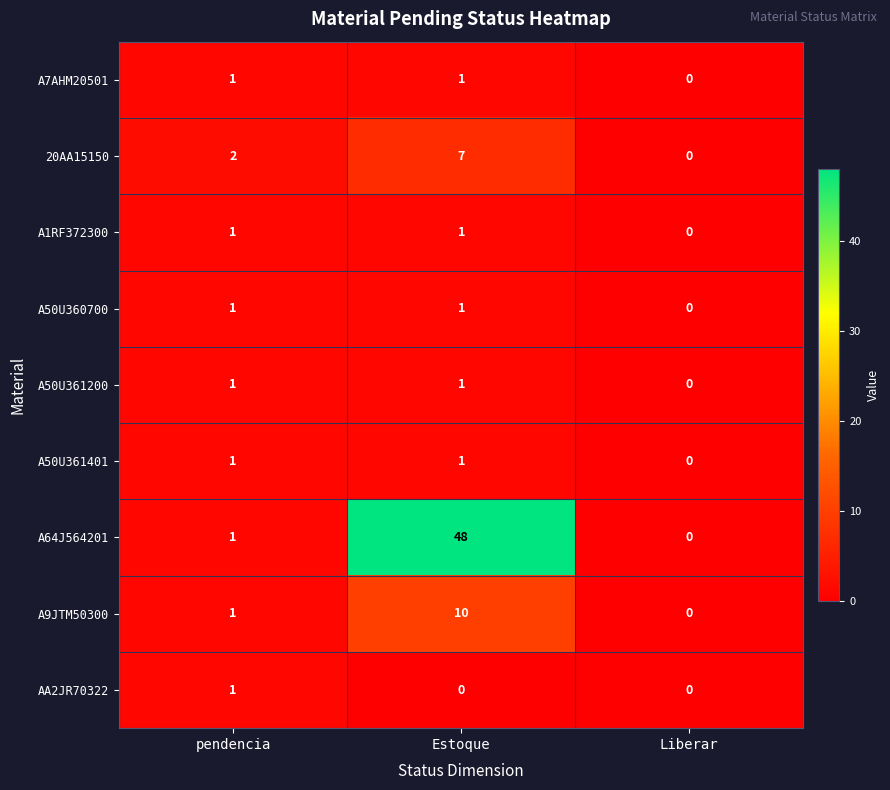

At how many categories does at least one series exceed 10?

1